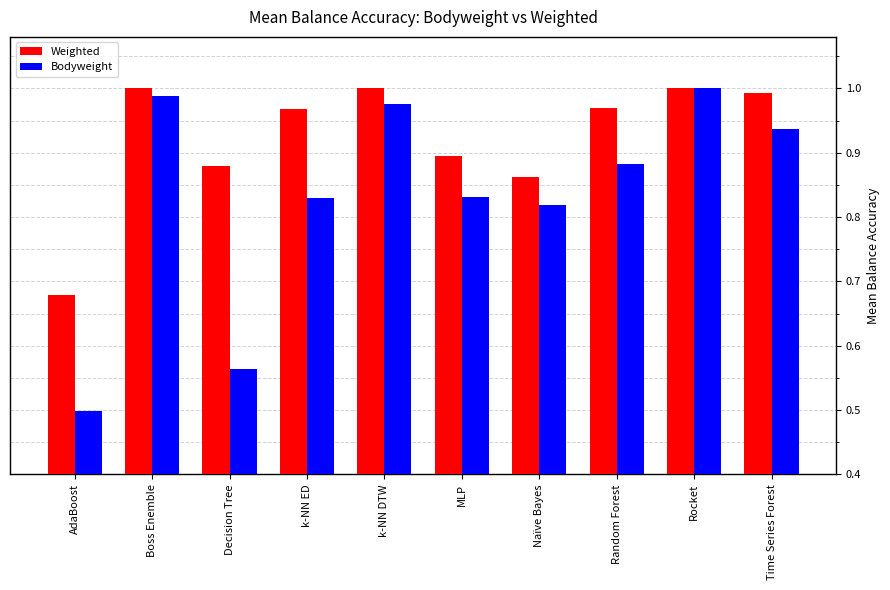

What is the total value across all series at k-NN ED?

1.8